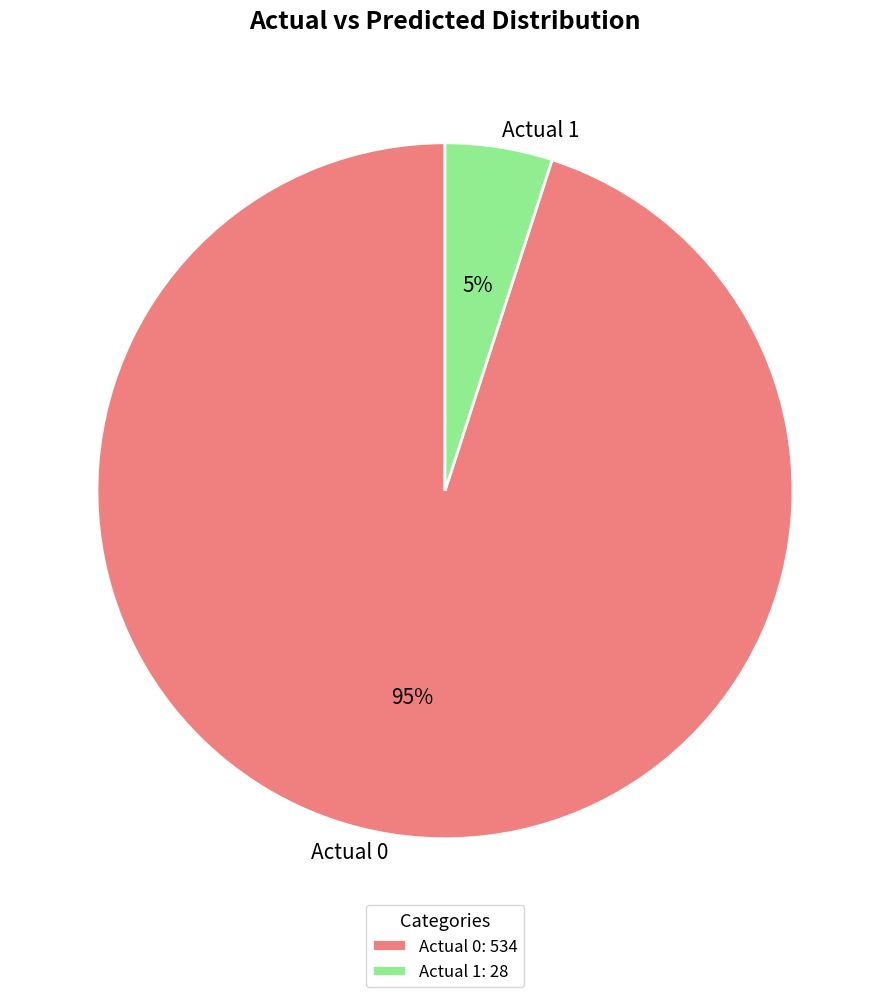

Do Actual 1 and Actual 0 together represent more than half of the pie?

Yes